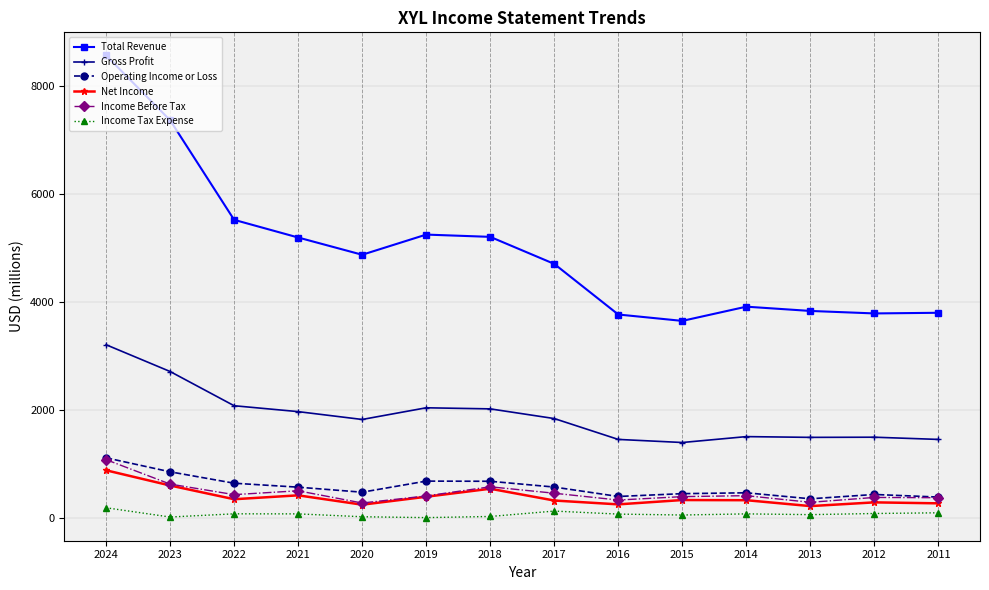

Which category has the highest value in the Income Before Tax series?

2024